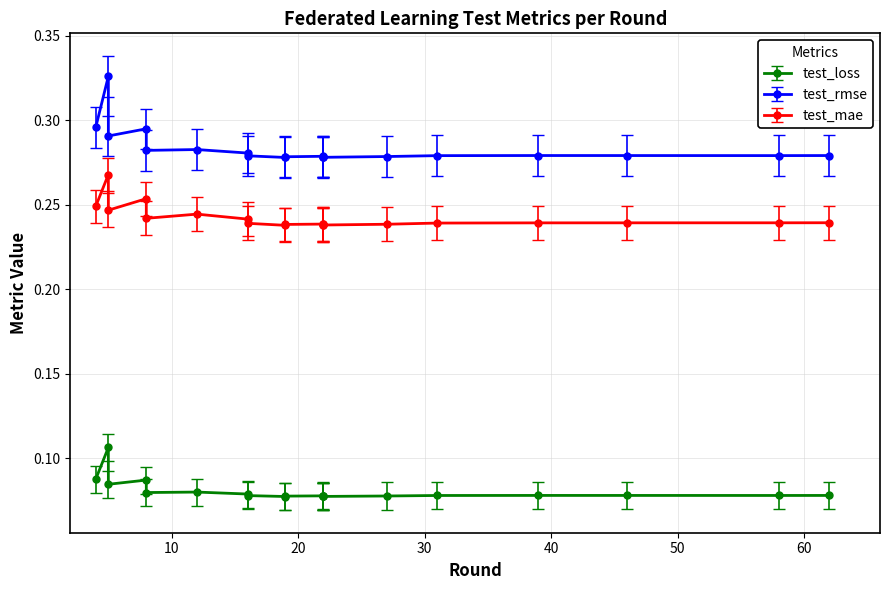

The test_loss series shows 0.1 at 39. True or false?

False